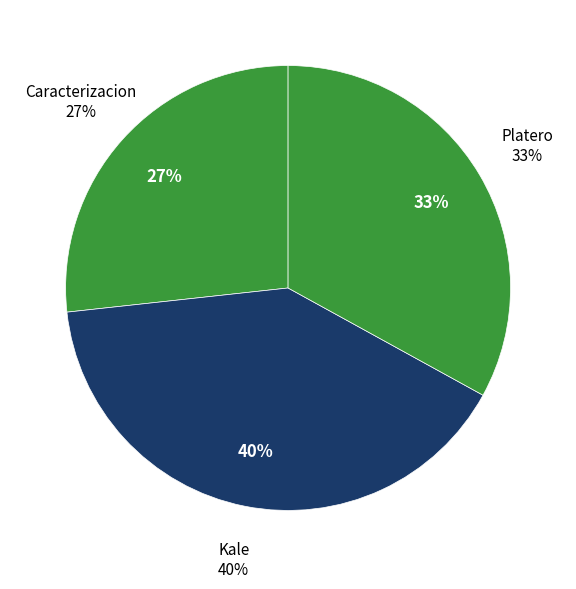

How much of the chart is everything except Caracterizacion?

73.3%